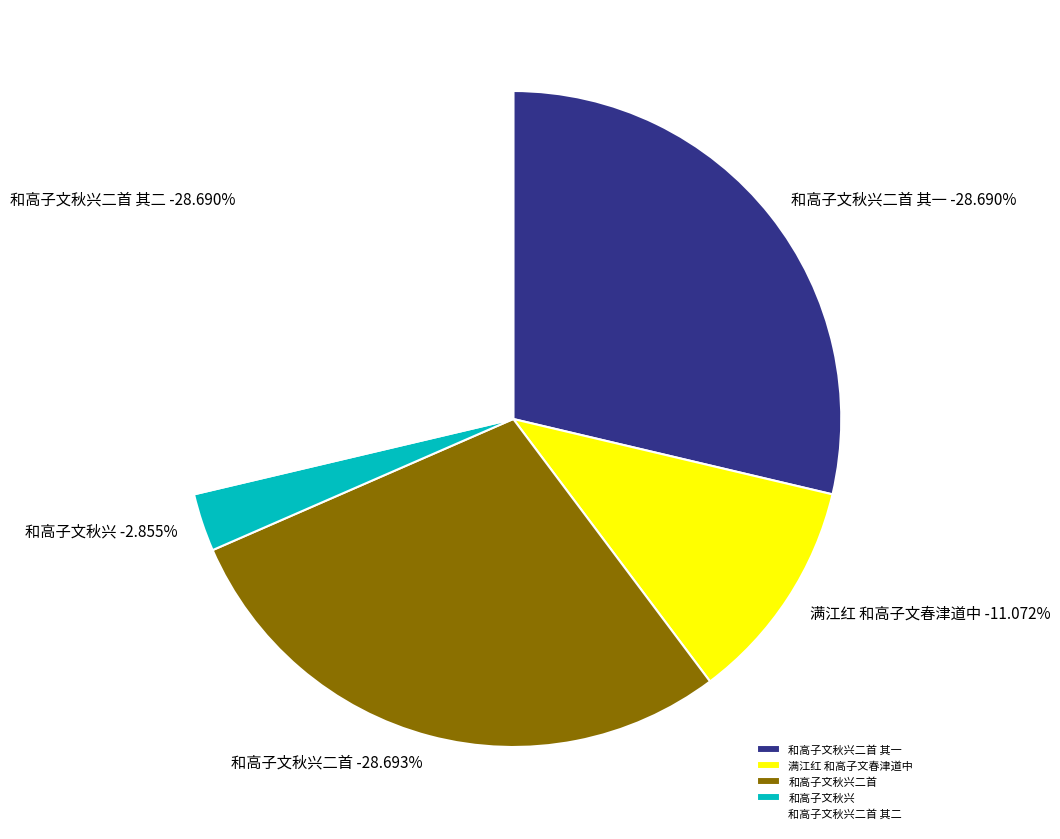

Does 满江红 和高子文春津道中 account for over 50% of the chart?

No